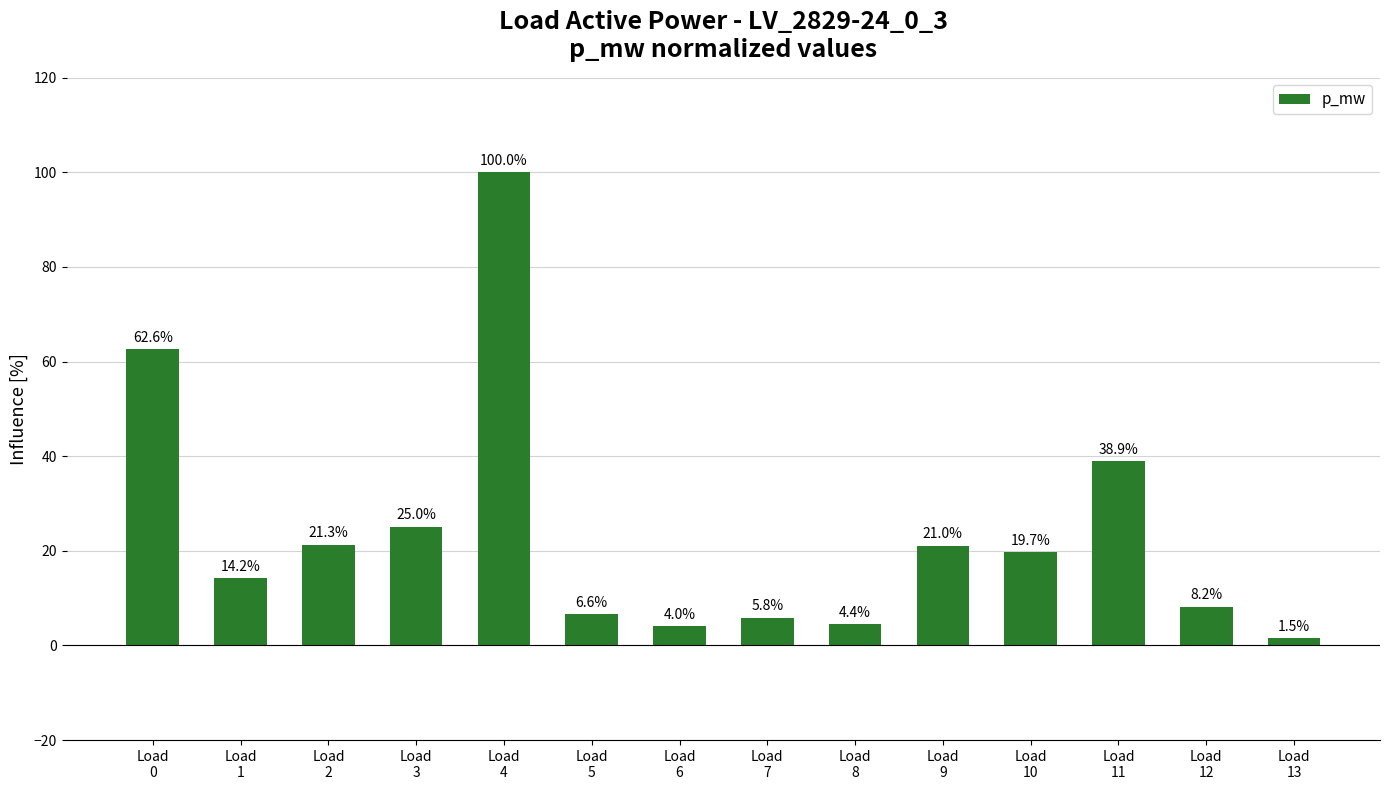

Approximately how many times larger is the value at Load
12 compared to Load
8?

1.8